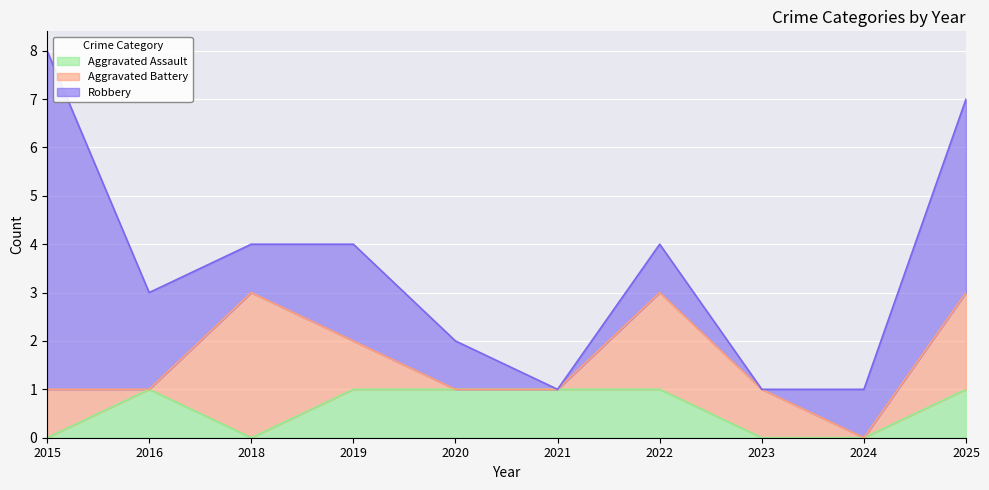

Is the value of Robbery at 2024 greater than the value of Aggravated Assault at 2016?

No